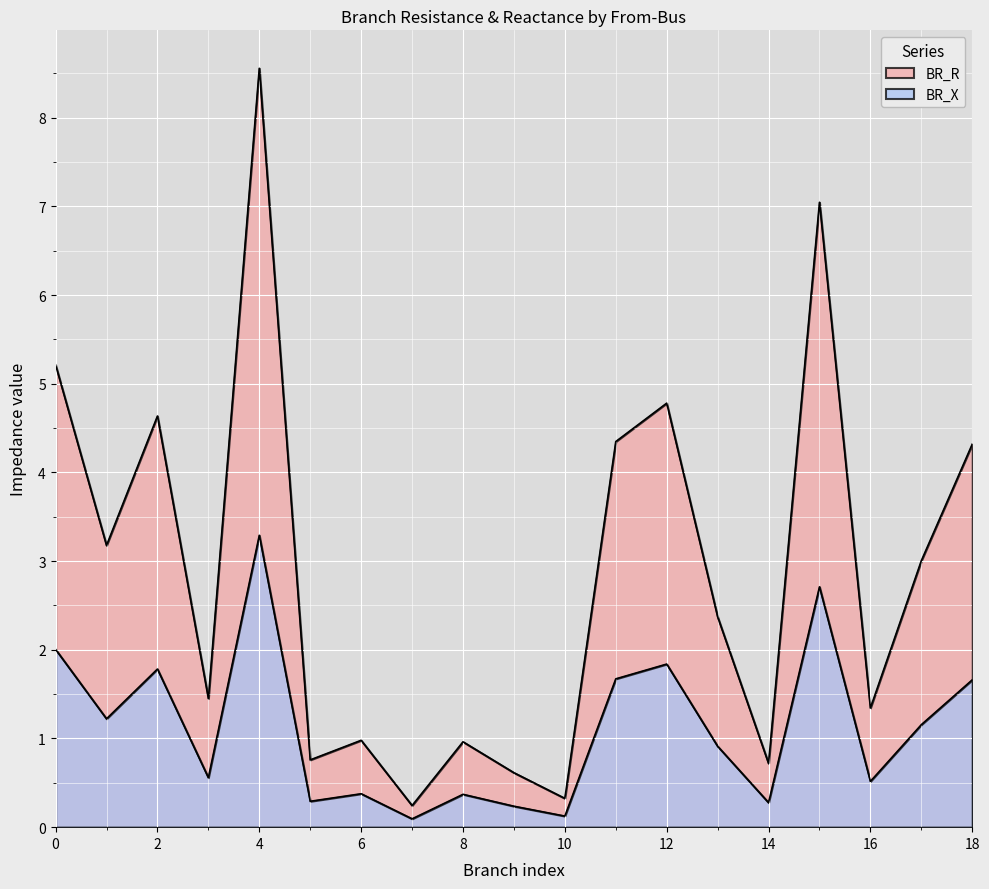

Is it true that BR_X equals 2.2 at 18?

False